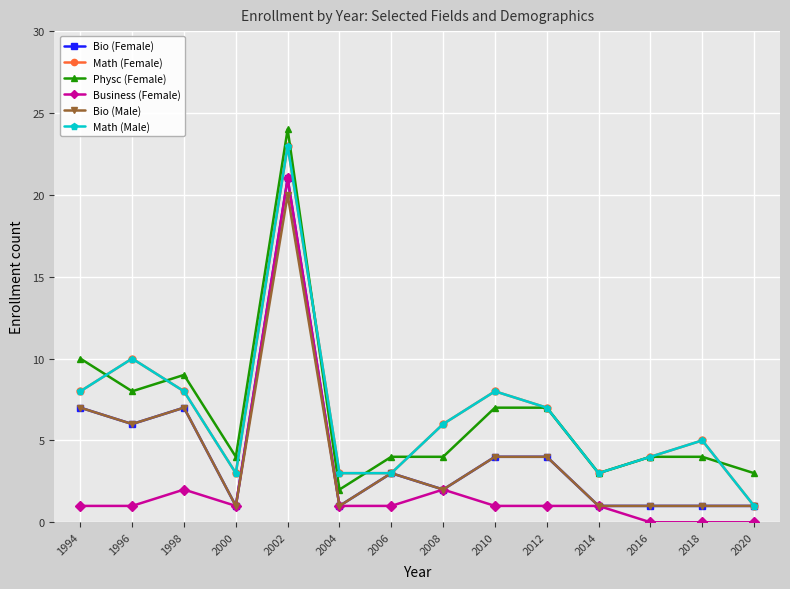

Between 2006 and 2012, which is larger?

2012